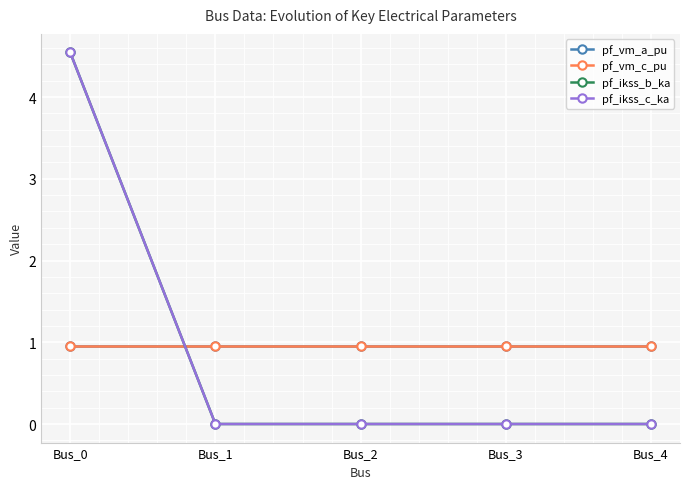

Does the chart have visible grid lines?

Yes